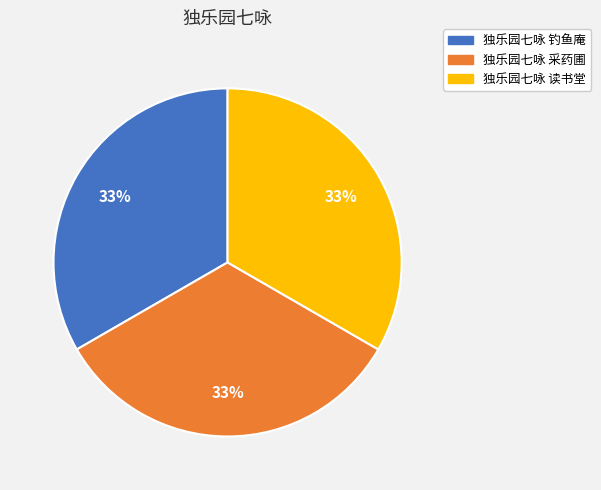

Approximately how many times larger is the value at 独乐园七咏 读书堂 compared to 独乐园七咏 钓鱼庵?

1.0